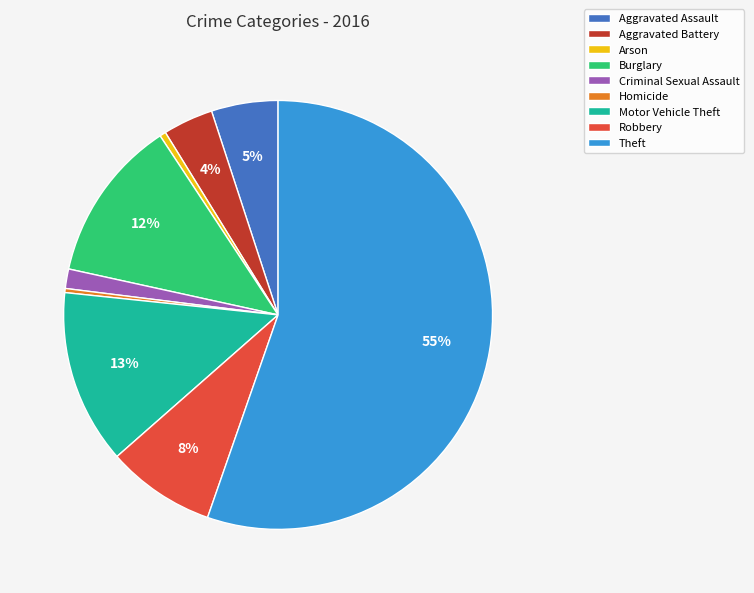

To the nearest percent, what percentage of the pie is Criminal Sexual Assault?

1%